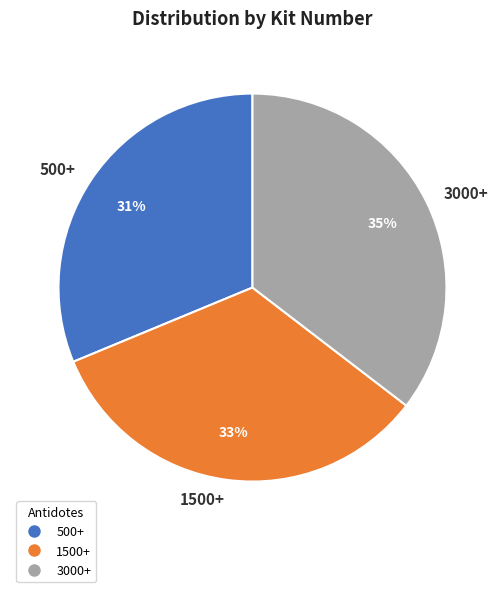

Which category has the biggest portion of the pie?

3000+